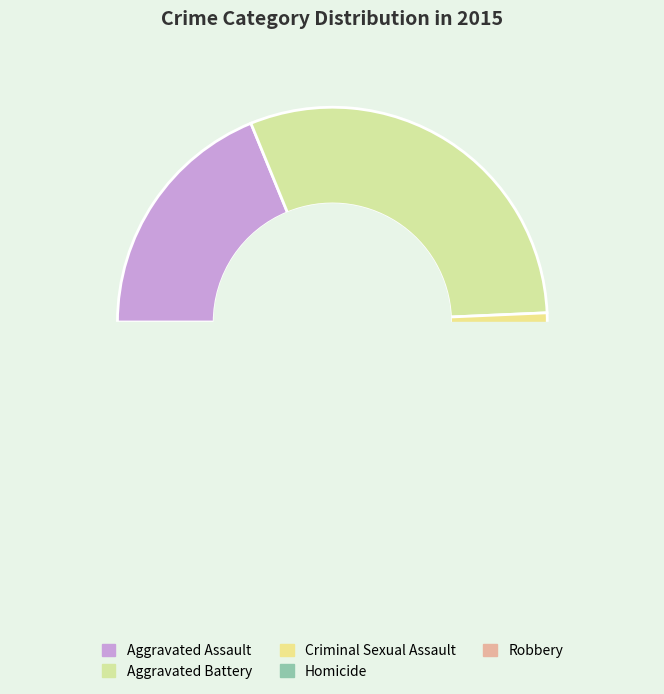

What percentage is NOT represented by Homicide?

97.4%